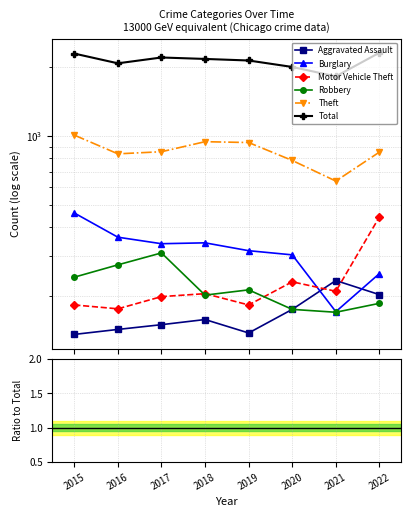

How many lines are shown in the chart?

6